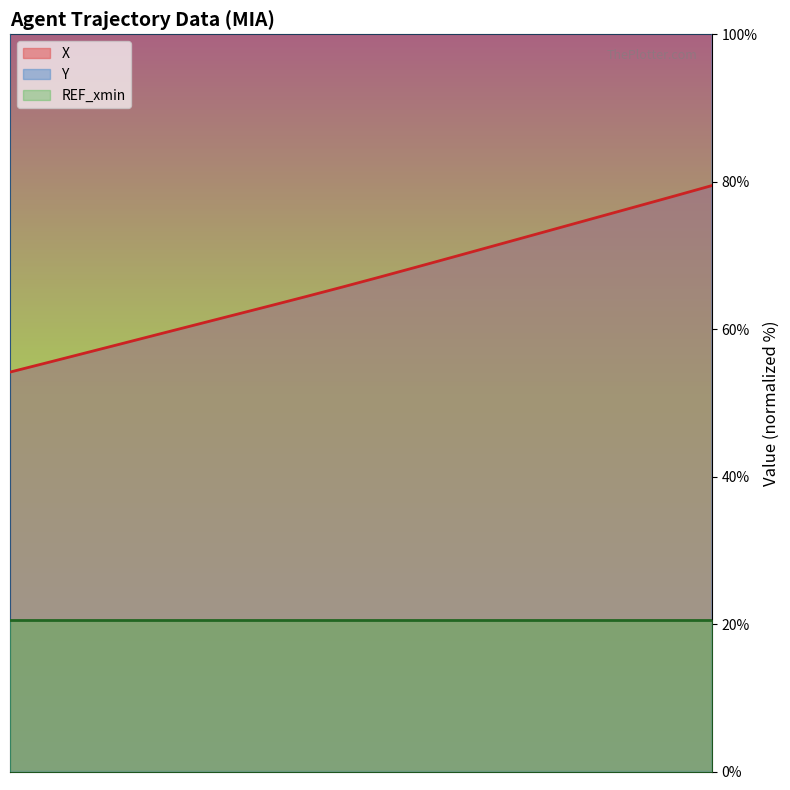

What is the maximum value for X?

79.5